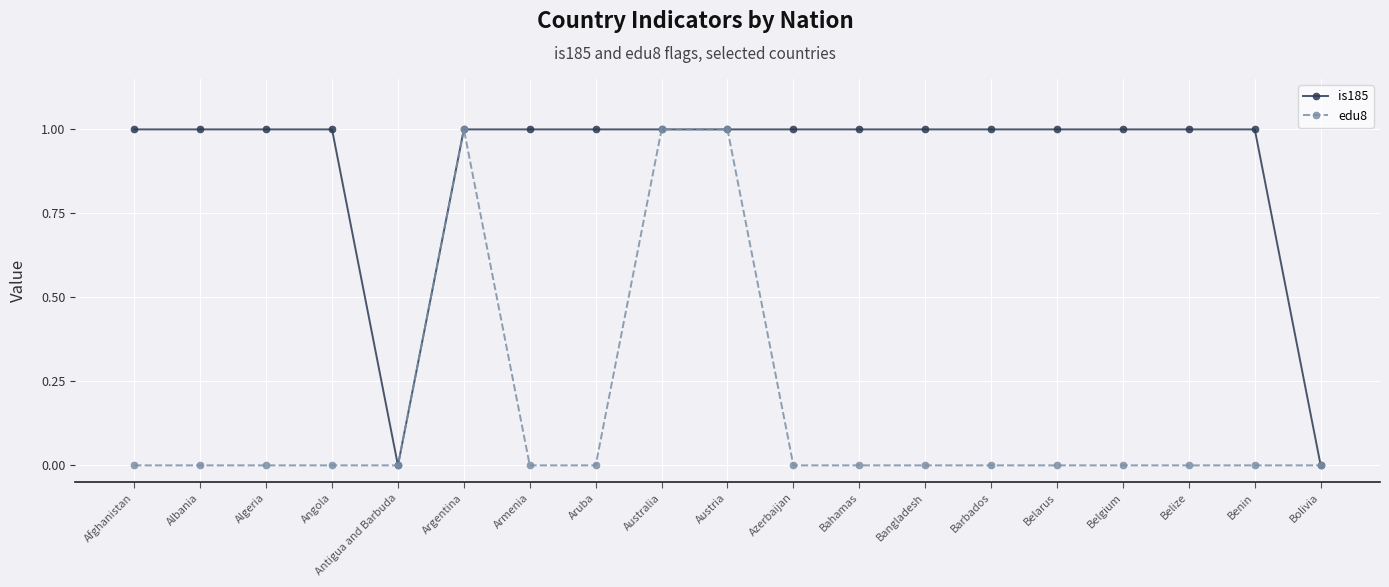

What position from the left is Bangladesh?

13